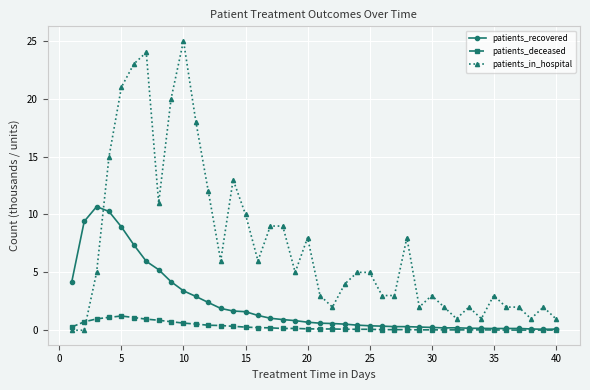

Which series has the largest total across all categories?

patients_in_hospital